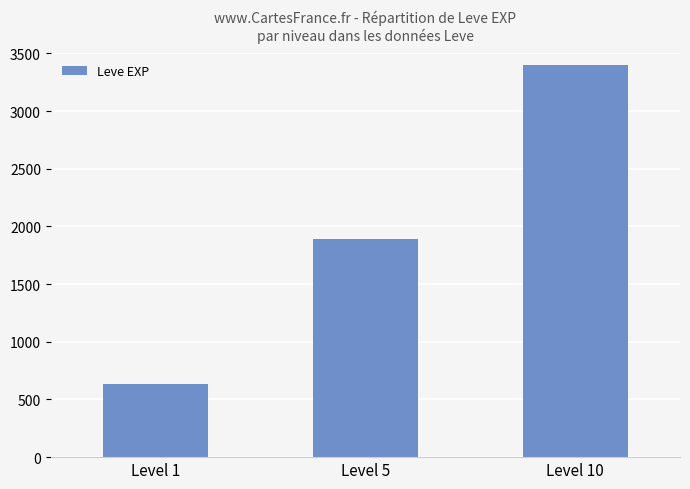

What is the approximate value at Level 10, to the nearest 100?

3400